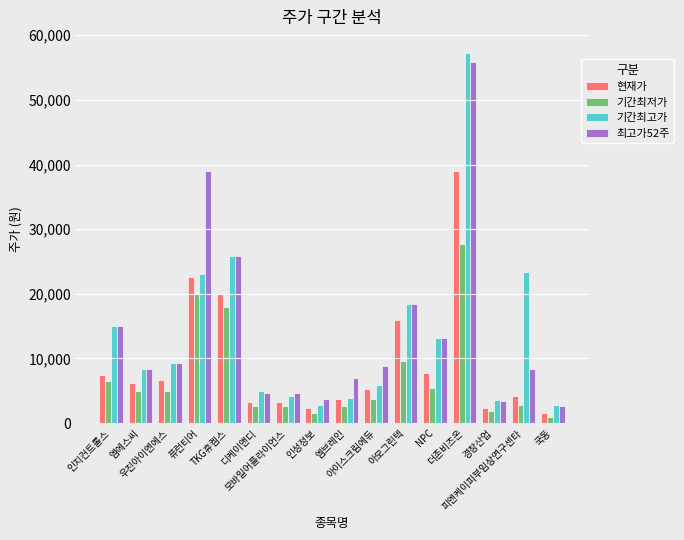

At which category is the sum across all series the highest?

더존비즈온